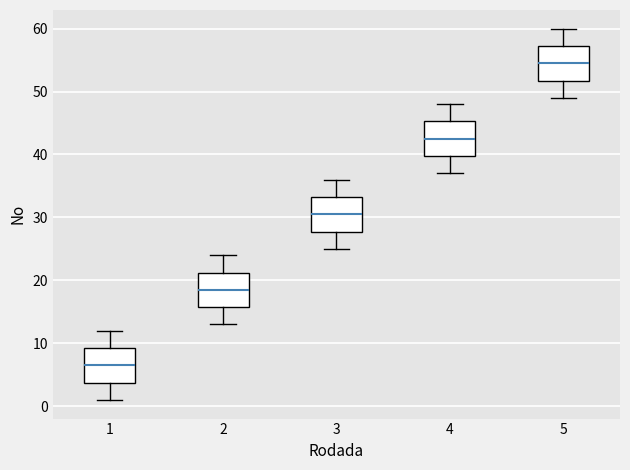

Which box's median line is the highest?

5